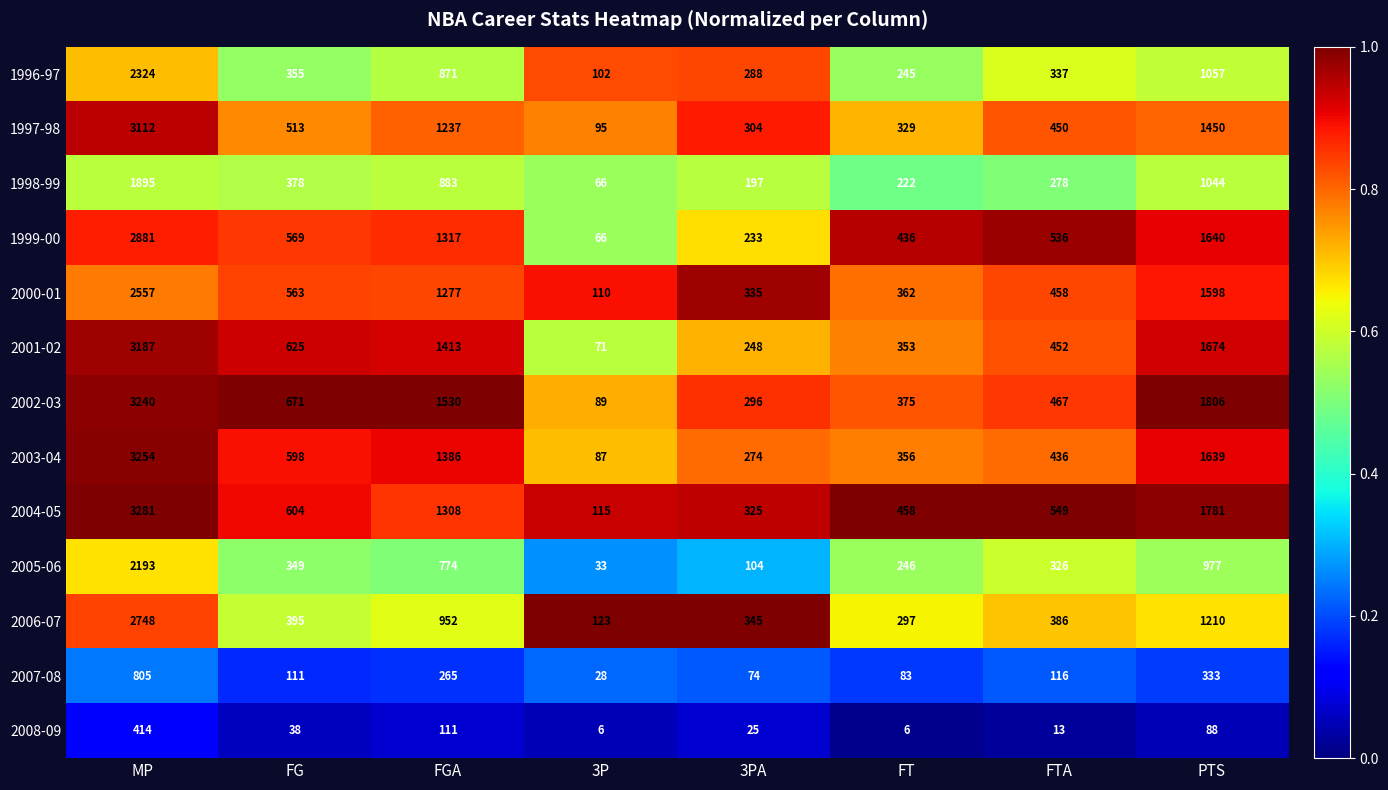

What is the total value across all series at 3PA?

3048